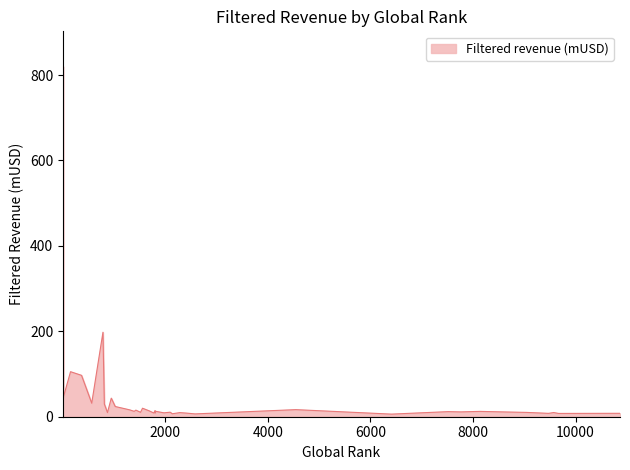

What is the difference between the maximum and minimum values?

814.2